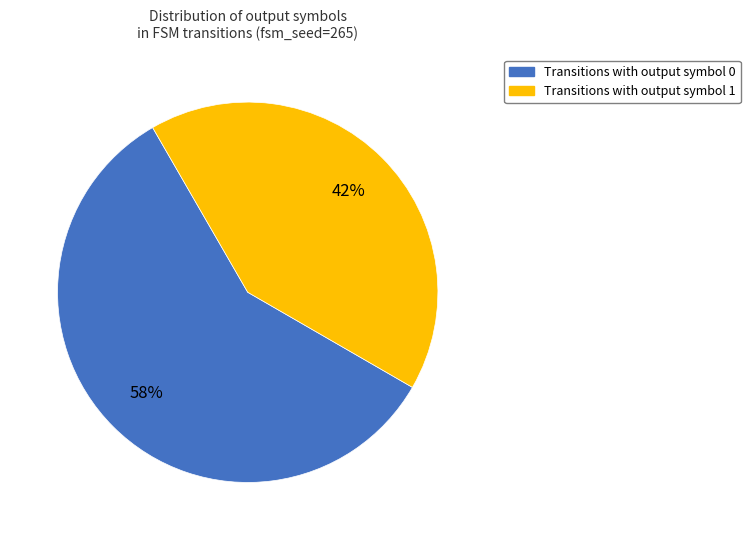

Is there a majority slice in this chart?

Yes